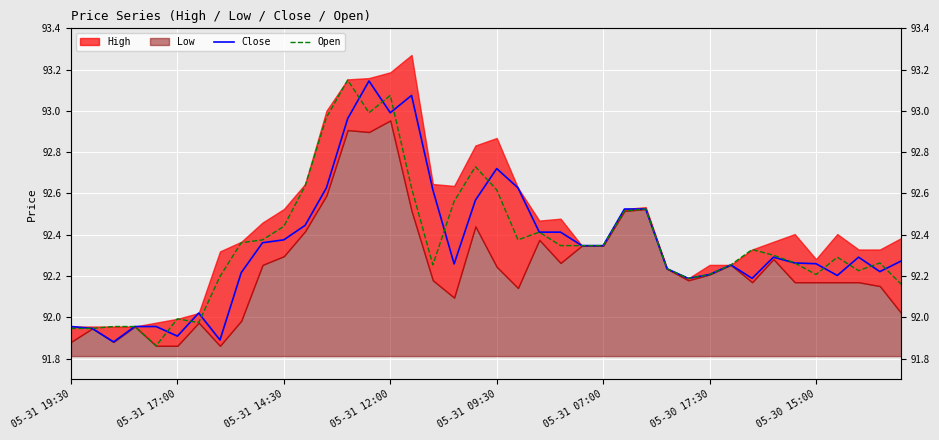

How many intersections are there between Open and Close?

12